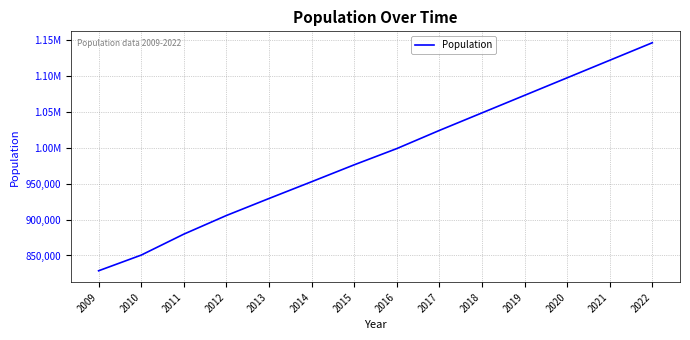

Does the chart display data point markers on the line(s)?

No